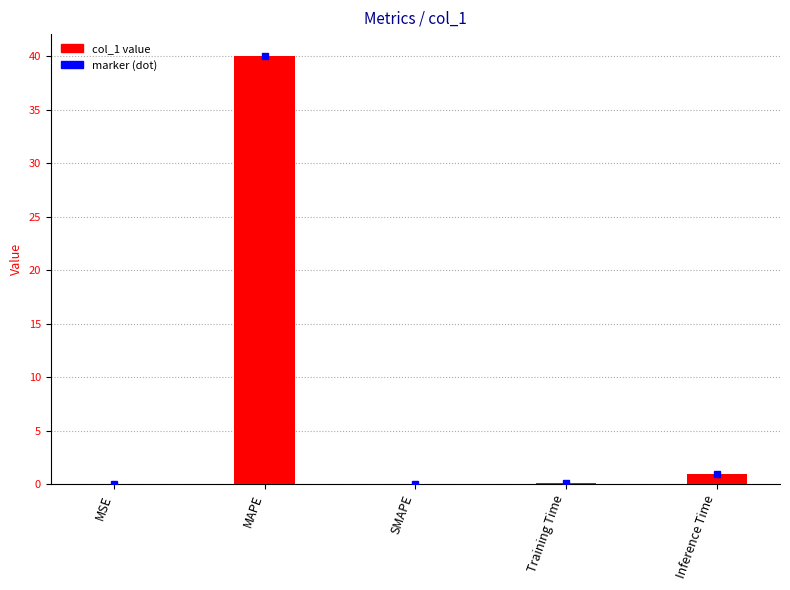

Reading left to right, extract all data points from this chart.

0.0	40.1	0.0	0.1	0.9